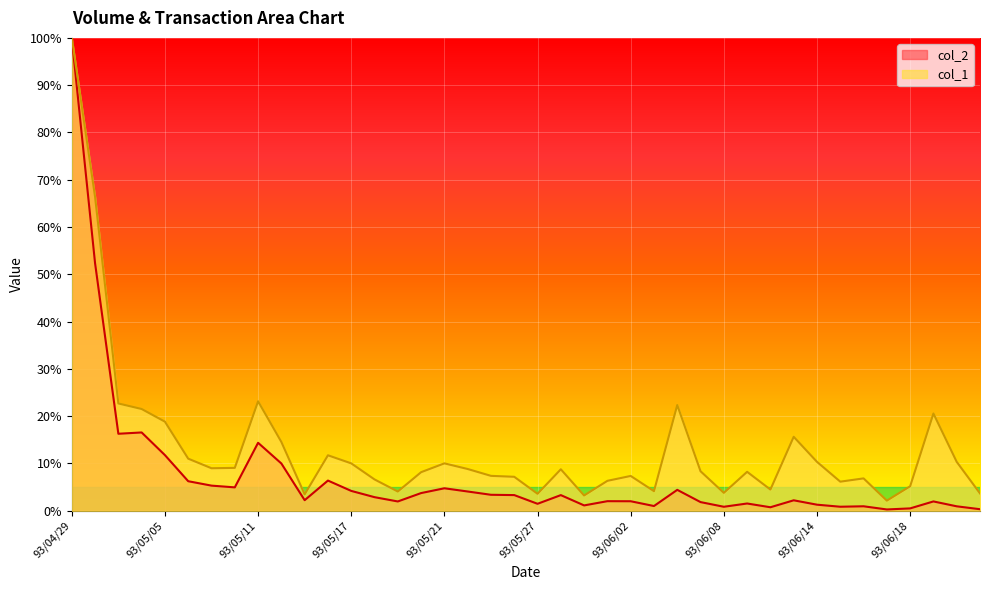

Reading left to right, extract all data points from this chart.

col_2: 100.0	52.3	16.3	16.6	11.8	6.2	5.3	4.9	14.4	10.0	2.2	6.4	4.2	2.9	2.0	3.7	4.8	4.1	3.4	3.3	1.5	3.3	1.1	2.0	2.0	1.0	4.4	1.8	0.8	1.5	0.7	2.2	1.3	0.9	0.9	0.3	0.5	2.0	0.9	0.3
col_1: 100.0	66.4	22.7	21.5	18.8	11.0	9.0	9.1	23.1	14.6	3.5	11.7	10.0	6.6	4.1	8.2	10.0	8.8	7.4	7.2	3.6	8.8	3.2	6.3	7.4	4.1	22.4	8.4	3.8	8.2	4.5	15.6	10.3	6.2	6.8	2.1	5.2	20.6	10.3	3.7